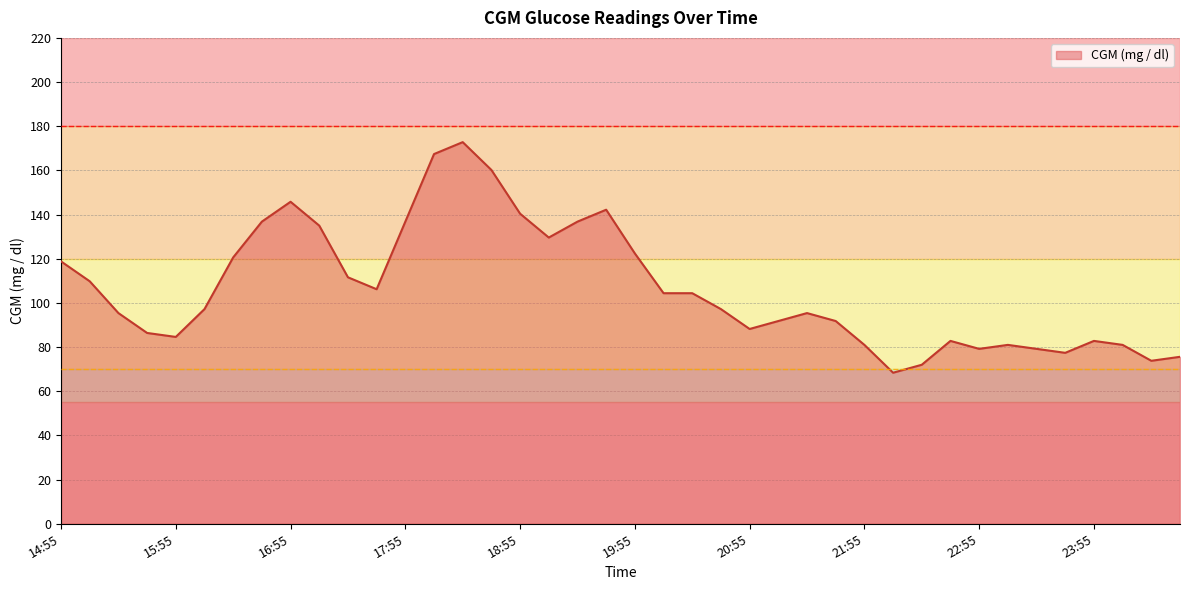

What is the difference between the maximum and minimum values?

104.4